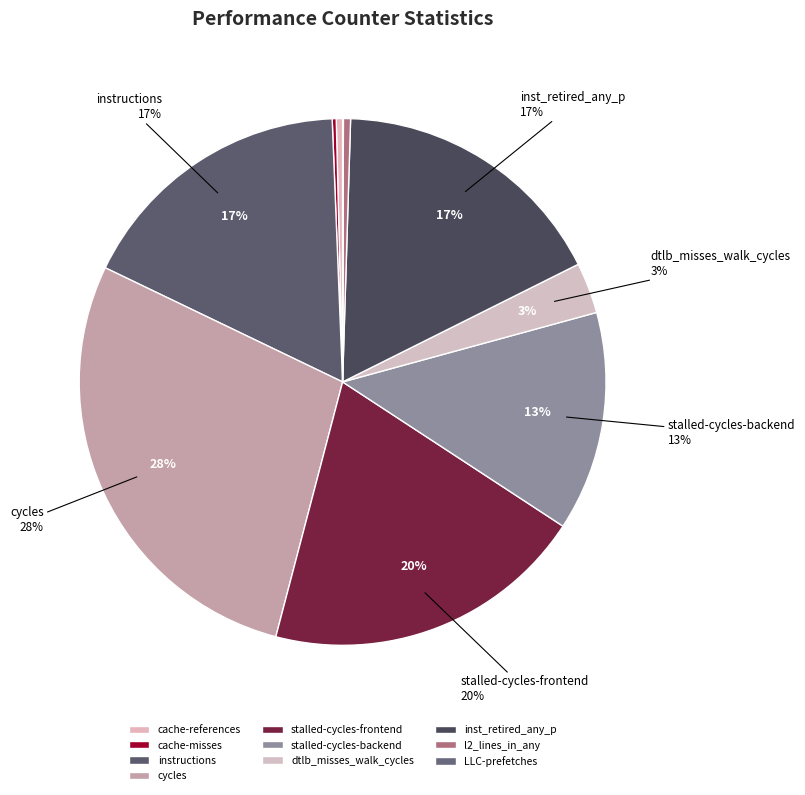

Count the number of slices in the pie.

10